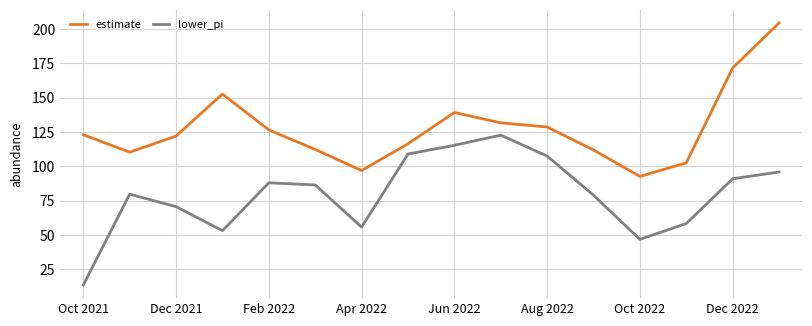

What is the average value of the lower_pi series?

79.6